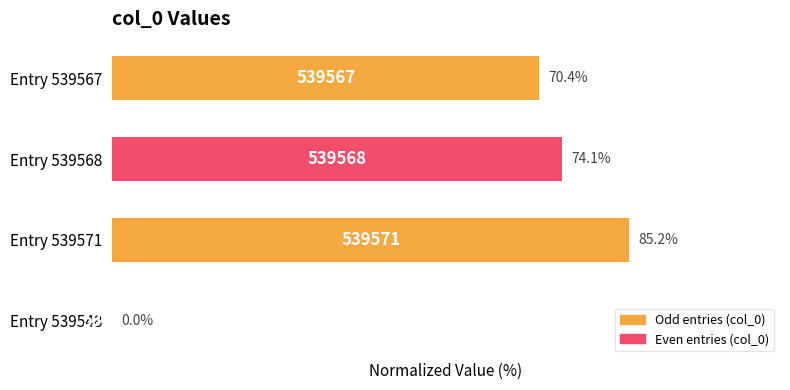

Count the number of values greater than 74.

2